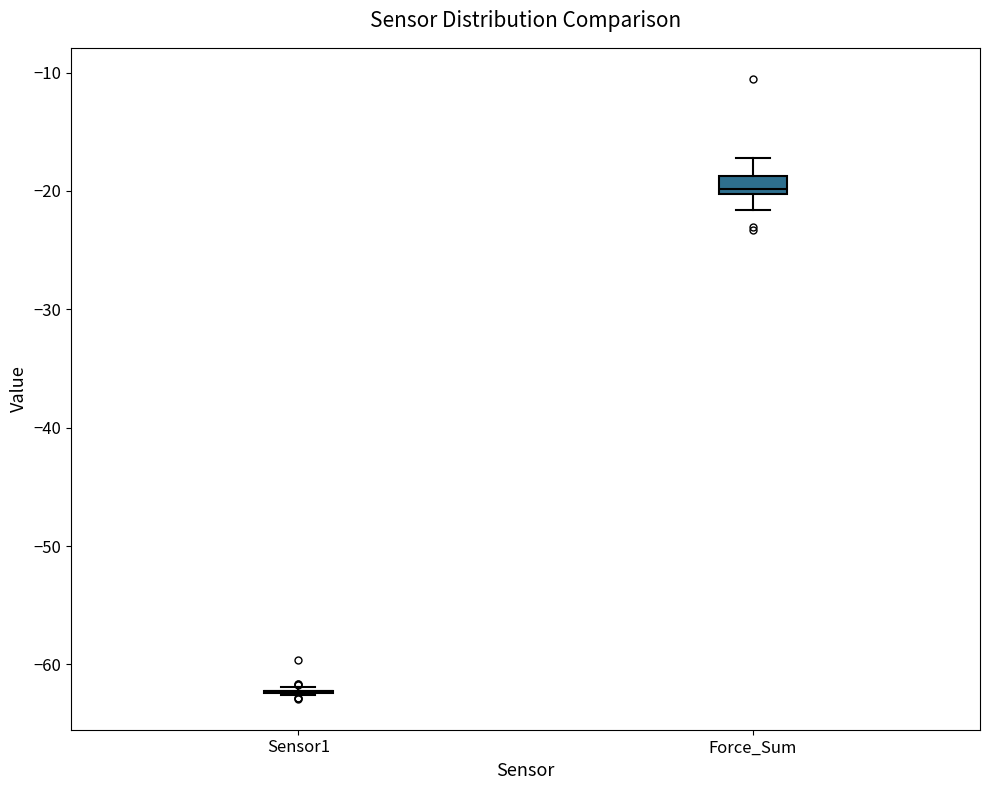

Where is the lower edge of the box for Force_Sum on the y-axis? The values are not printed on the chart, so give them approximately, as read against the axis.

-20